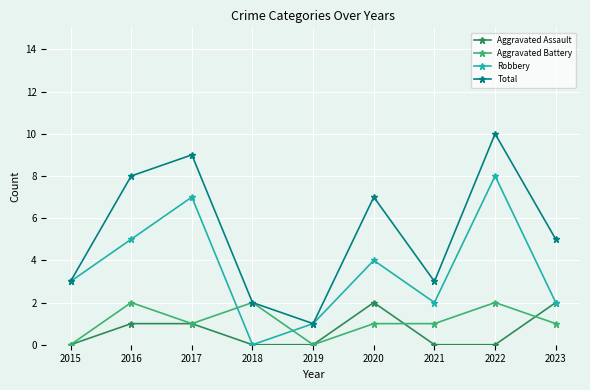

Which series has the largest total across all categories?

Total